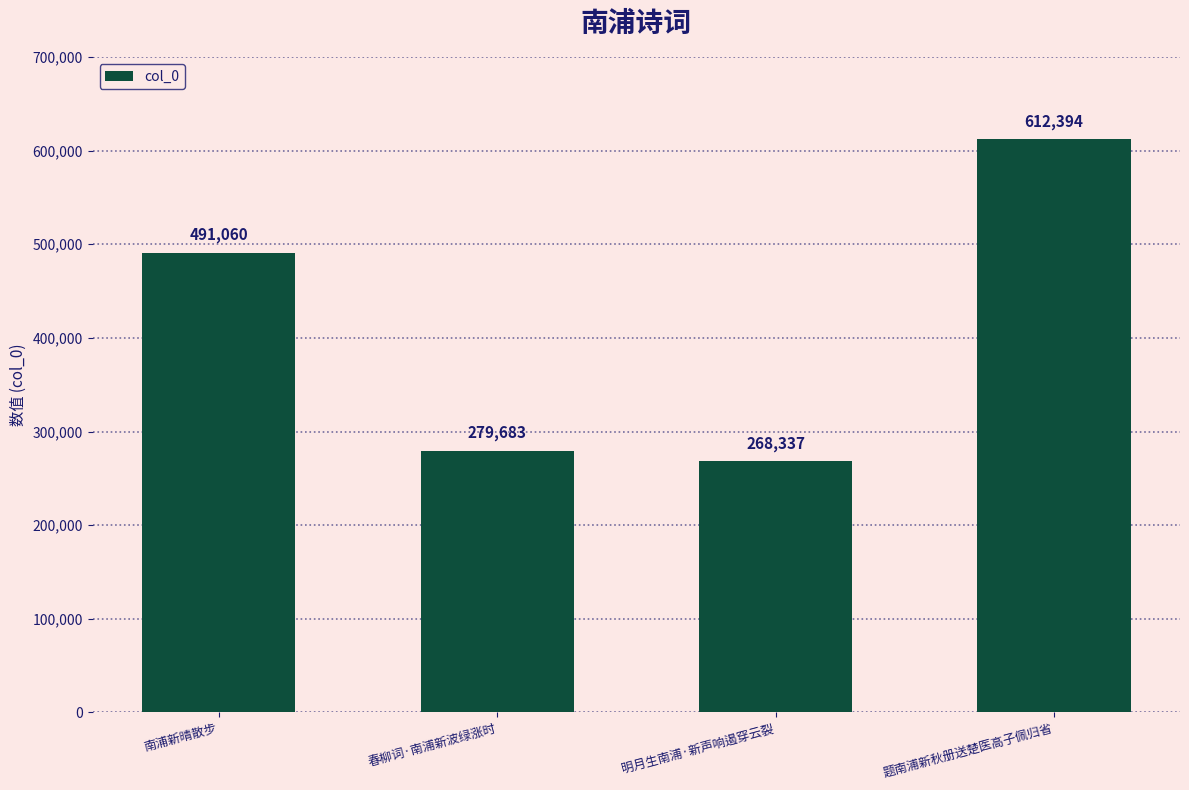

Is it true that the value at 题南浦新秋册送楚医高子佩归省 is 228922?

False